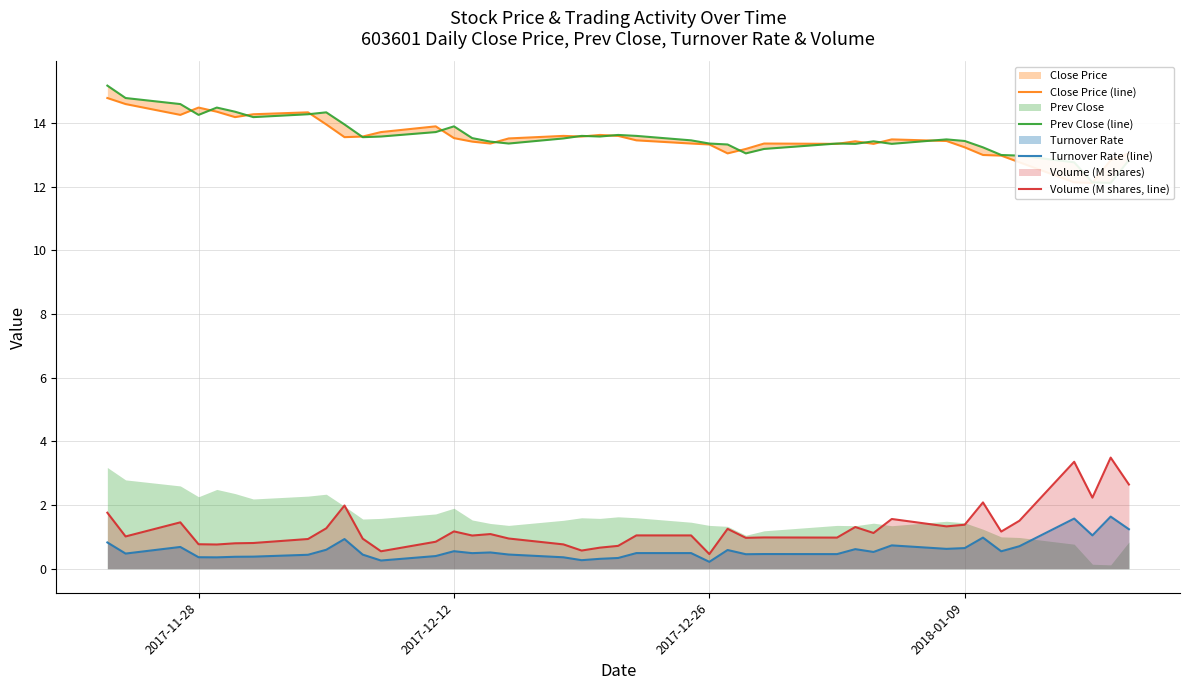

What is the highest value of the Volume (M shares, line) series?

3.5